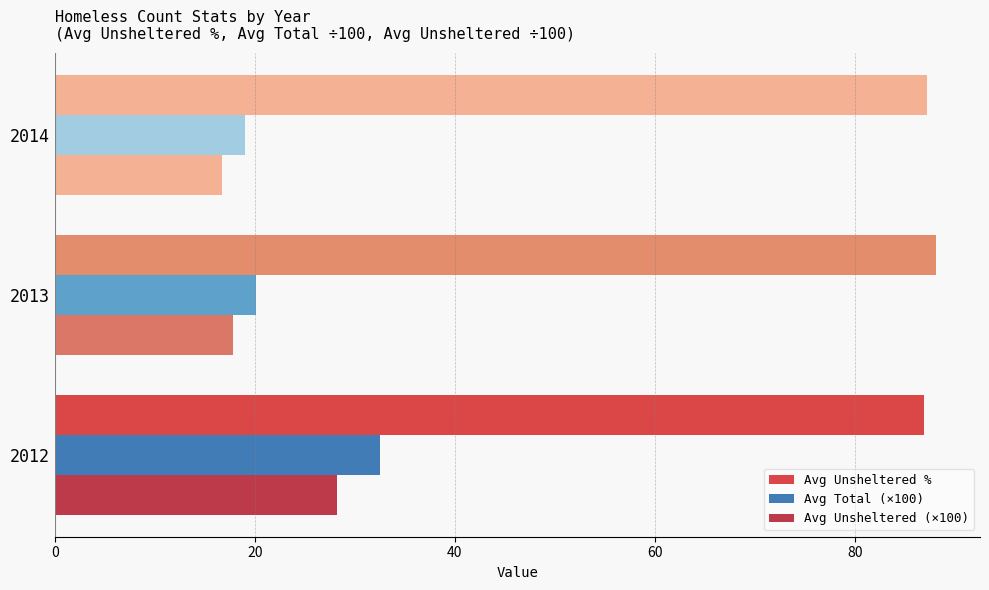

How many distinct data groups are displayed?

3